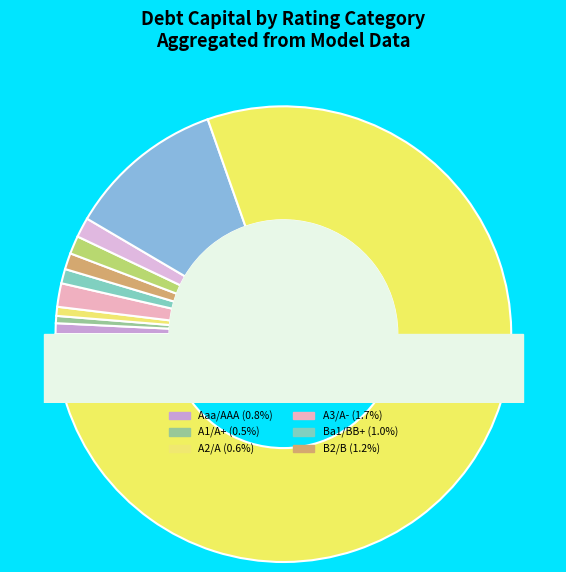

Which has a higher value, C2/C or Aaa/AAA?

Aaa/AAA